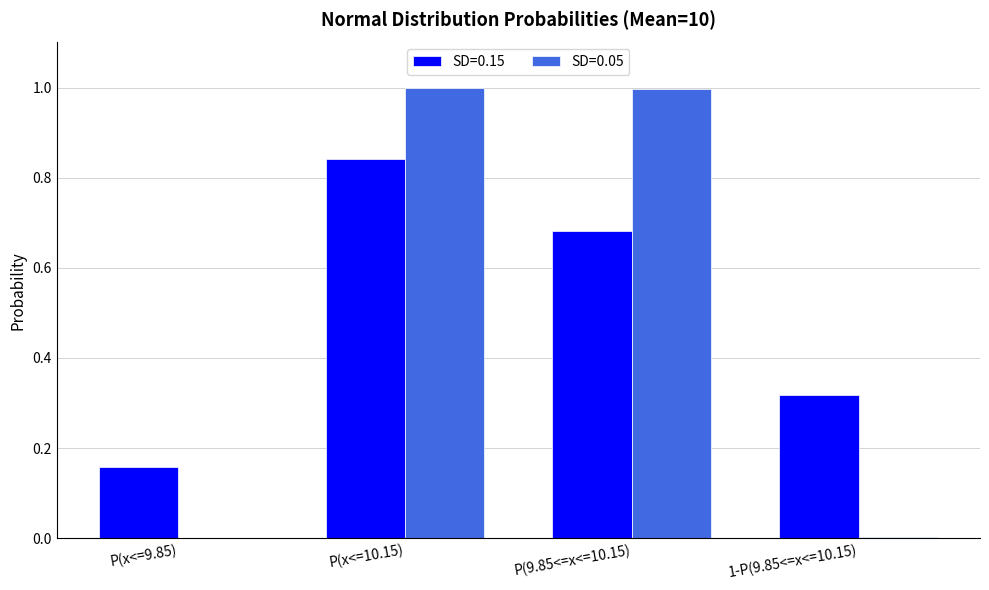

At which category is the sum across all series the highest?

P(x<=10.15)